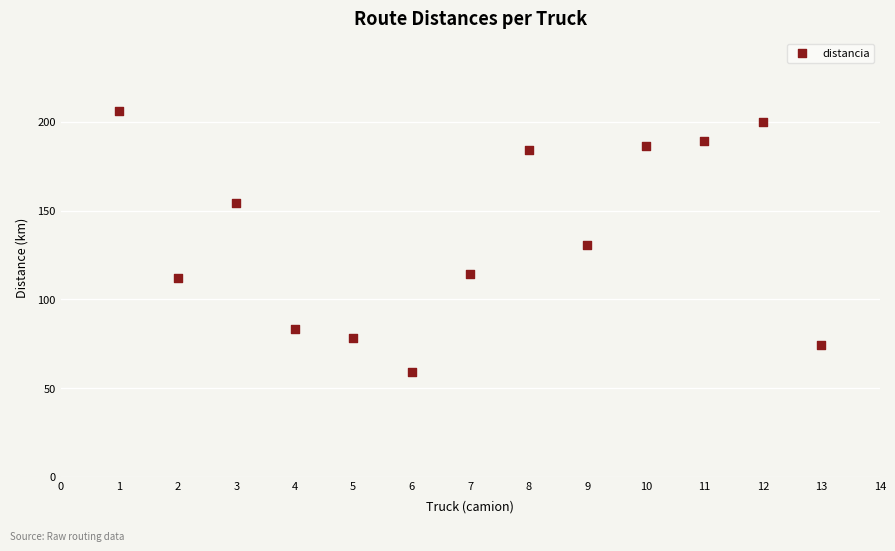

What is the range of Y values (max minus min)?

146.6